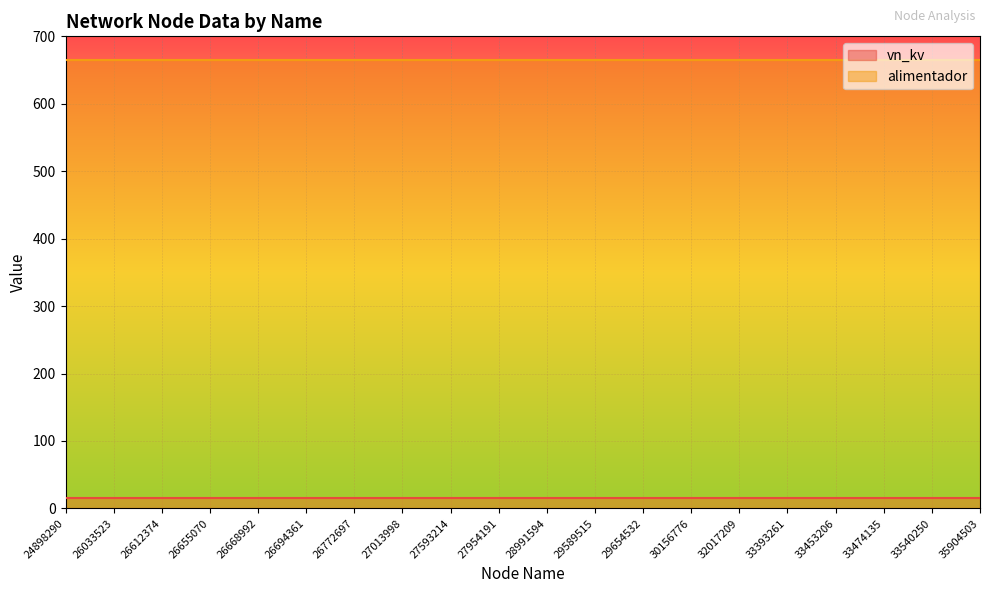

Is the value of vn_kv at 33540250 greater than the value of alimentador at 33393261?

No